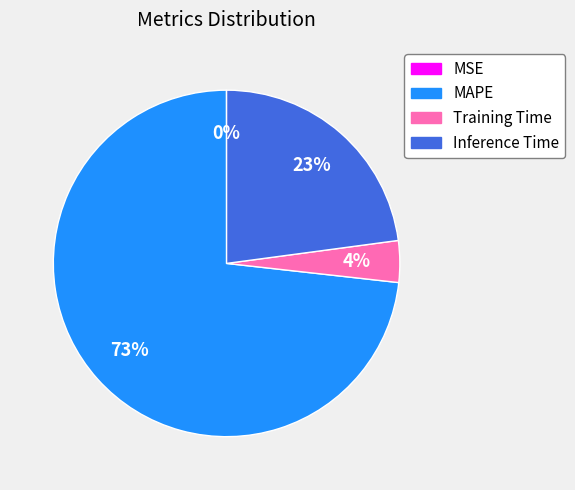

What is the majority slice?

MAPE